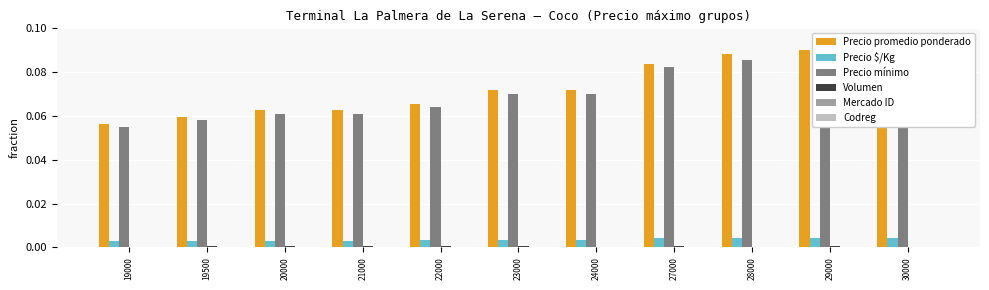

Which category has the lowest value across all series?

19000